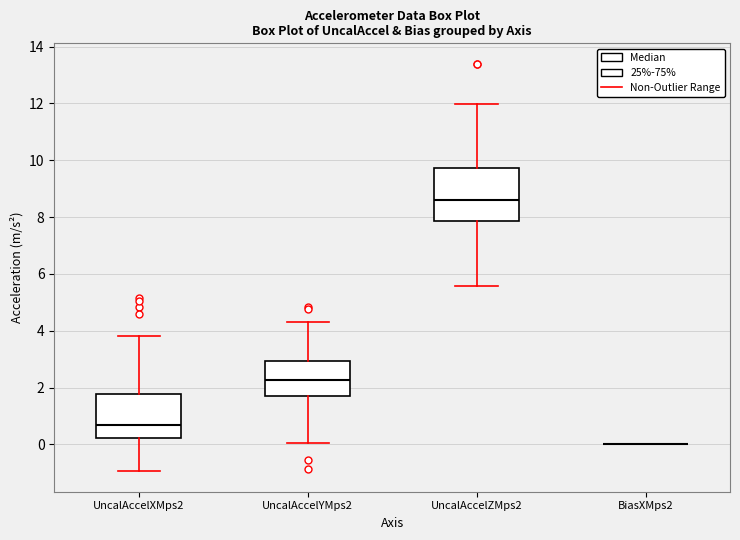

Comparing the boxes themselves (not the whiskers), which one is the tallest?

UncalAccelZMps2